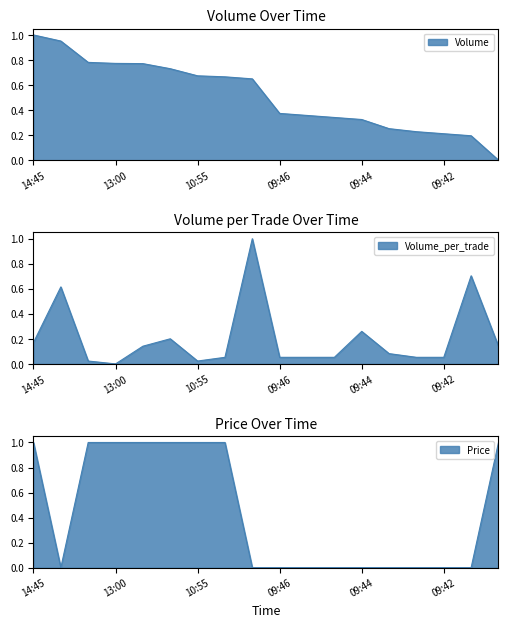

Between 10:01 and 11:29, which is larger?

11:29